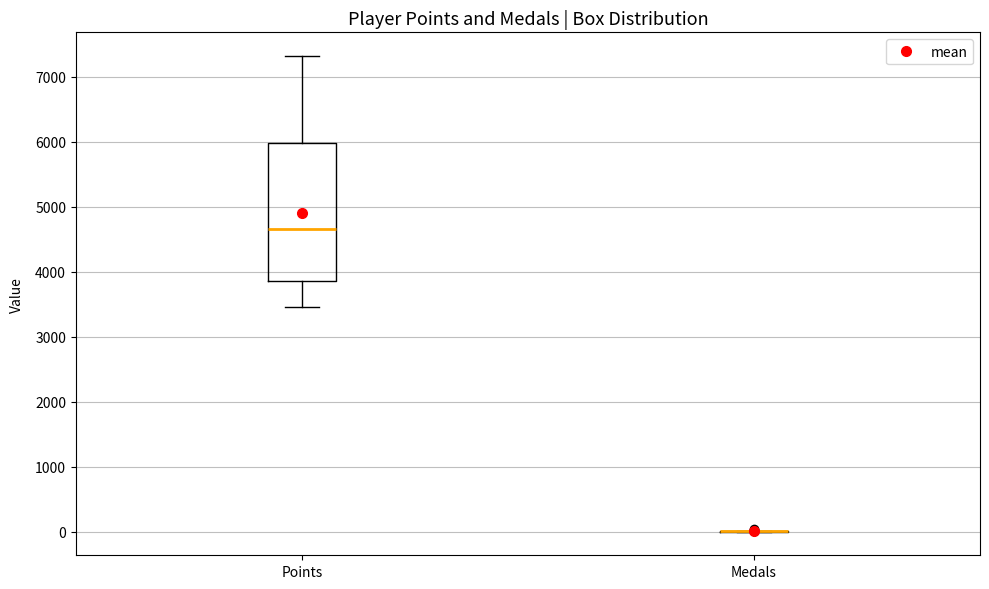

Comparing the boxes themselves (not the whiskers), which one is the tallest?

Points